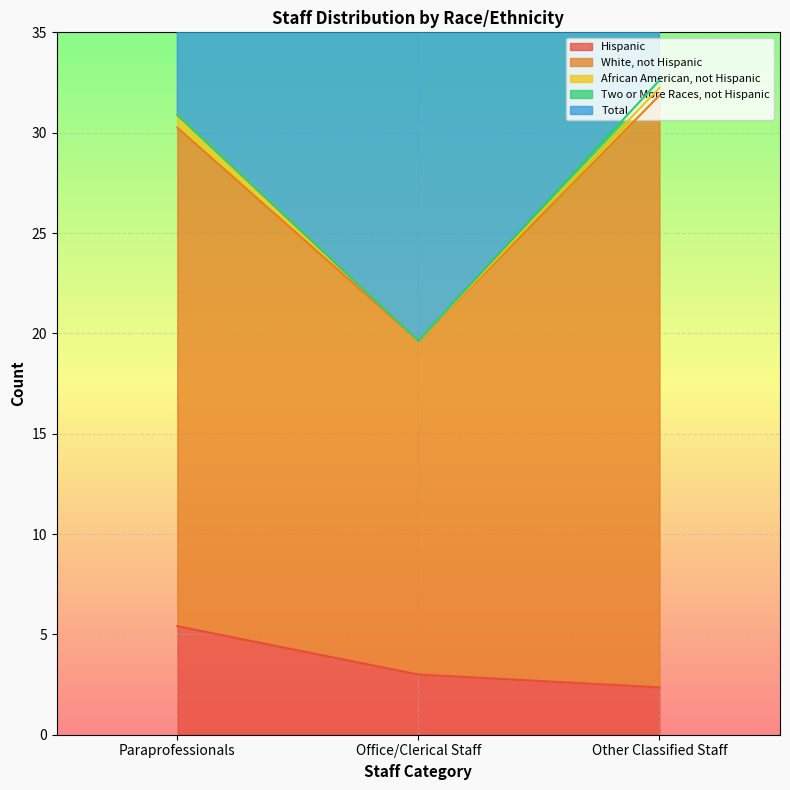

Reading left to right, what are all the values shown in this chart?

Hispanic: 5.4	3.0	2.4
White, not Hispanic: 24.8	16.6	29.5
African American, not Hispanic: 0.6	0.0	0.4
Two or More Races, not Hispanic: 0.0	0.0	0.4
Total: 30.9	19.6	32.6